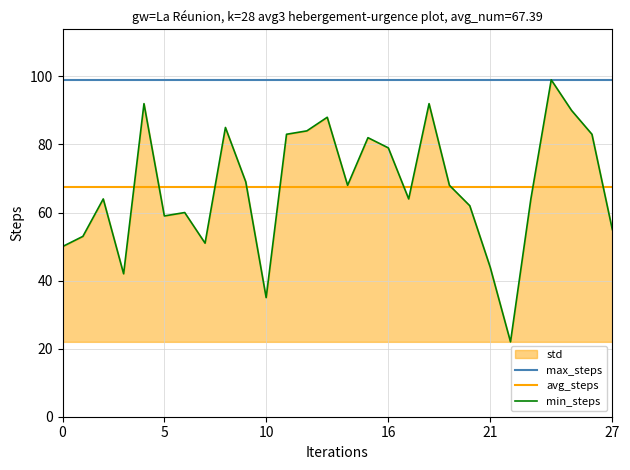

True or false: avg_steps and max_steps cross at least once.

False